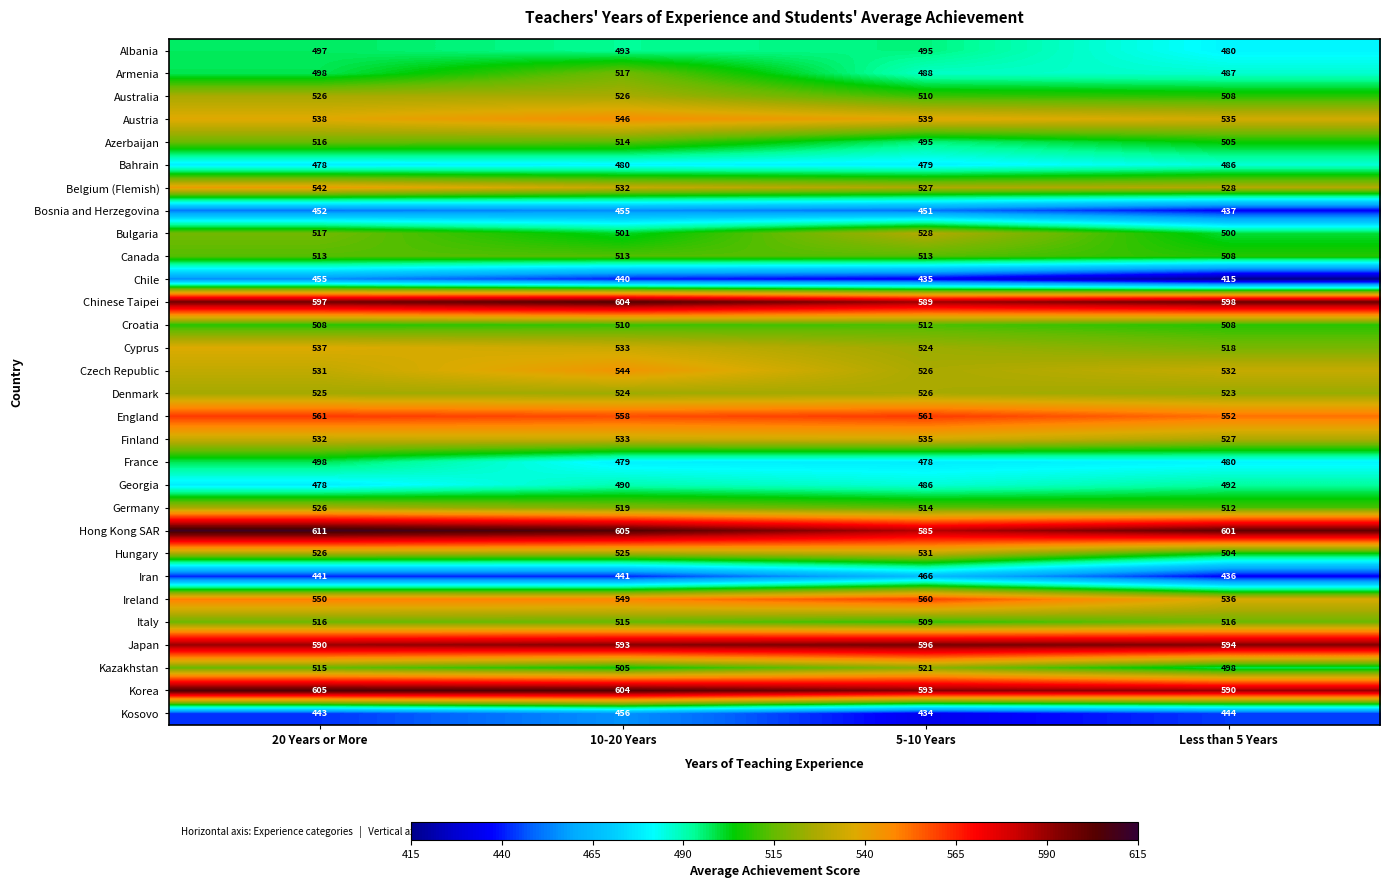

What is the total value across all series at 20 Years or More?

15622